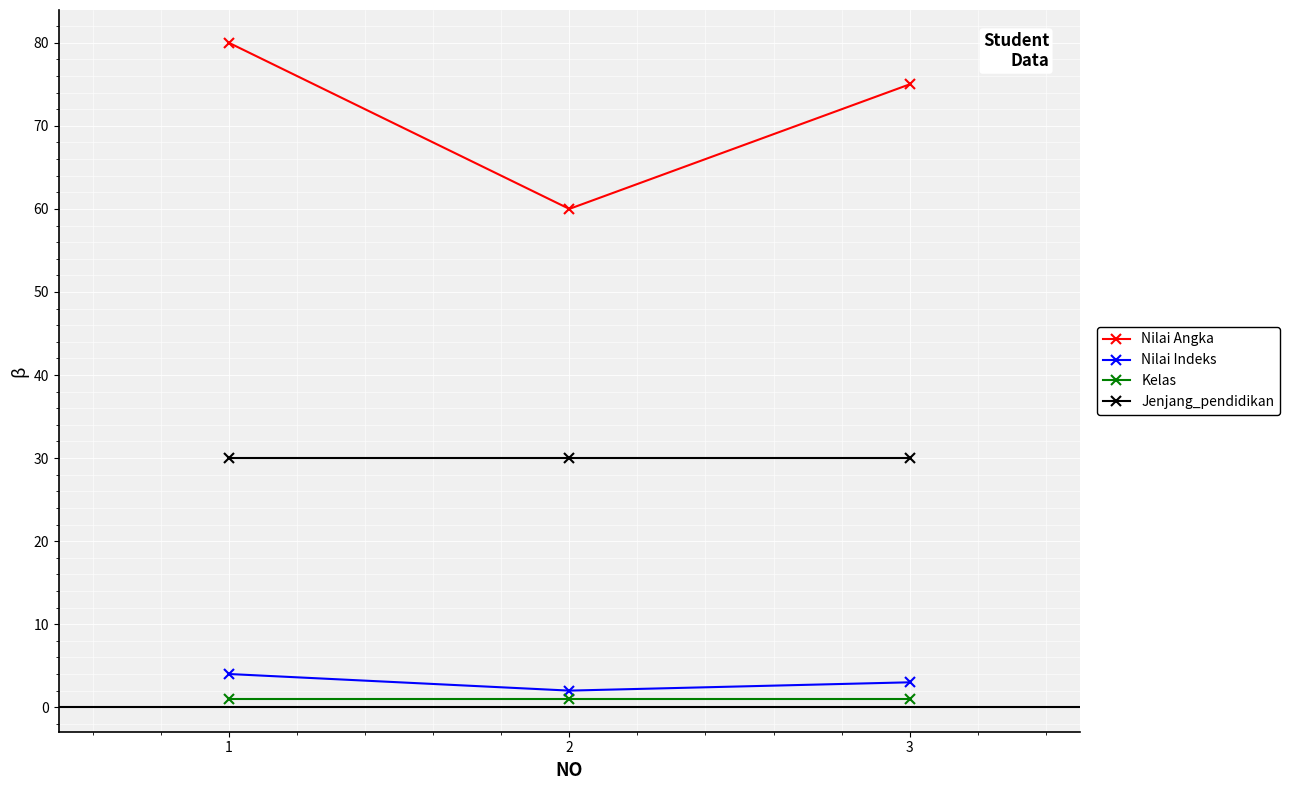

At 1, list the series in order from smallest to largest.

Kelas, Nilai Indeks, Jenjang_pendidikan, Nilai Angka